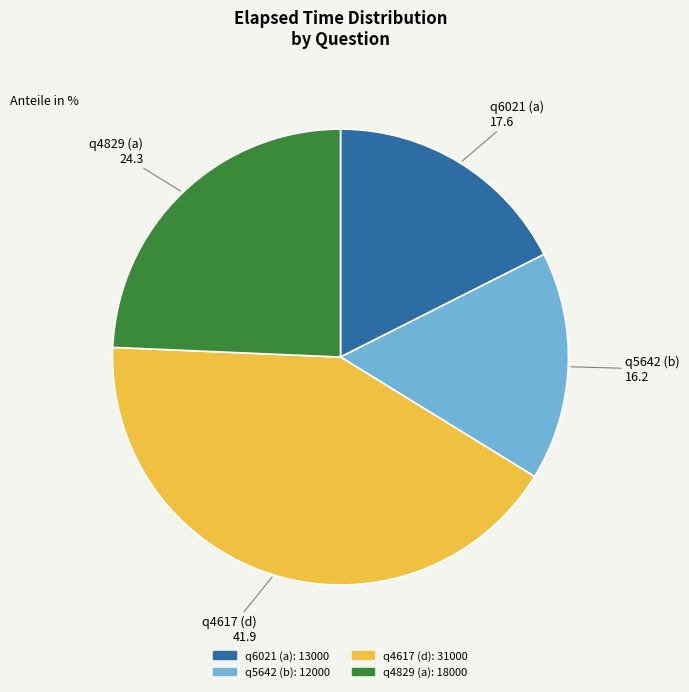

Approximately how many times larger is the value at q6021 (a) compared to q4617 (d)?

0.4